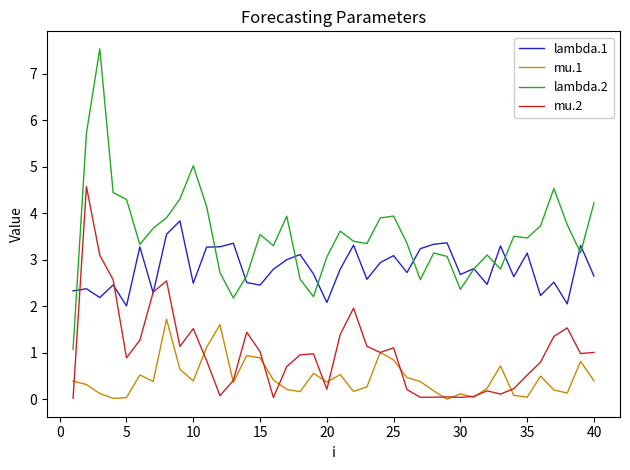

After their last crossing, which series has the higher values: lambda.1 or mu.2?

lambda.1